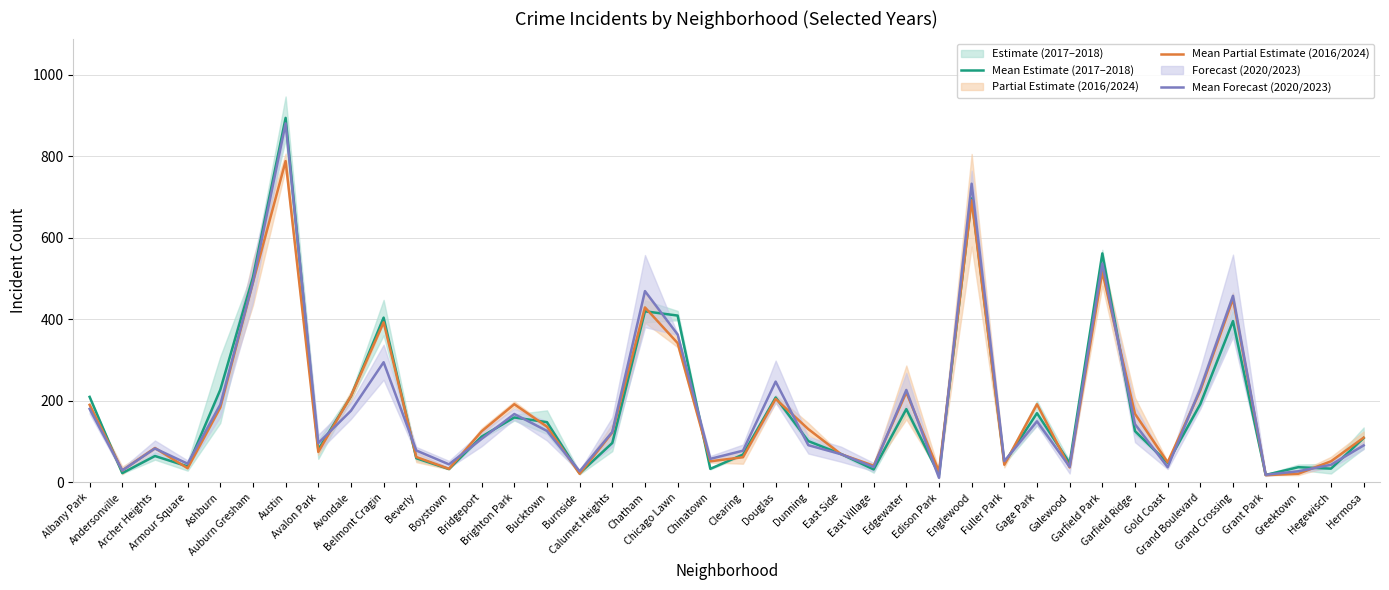

Count the number of data series in this chart.

3